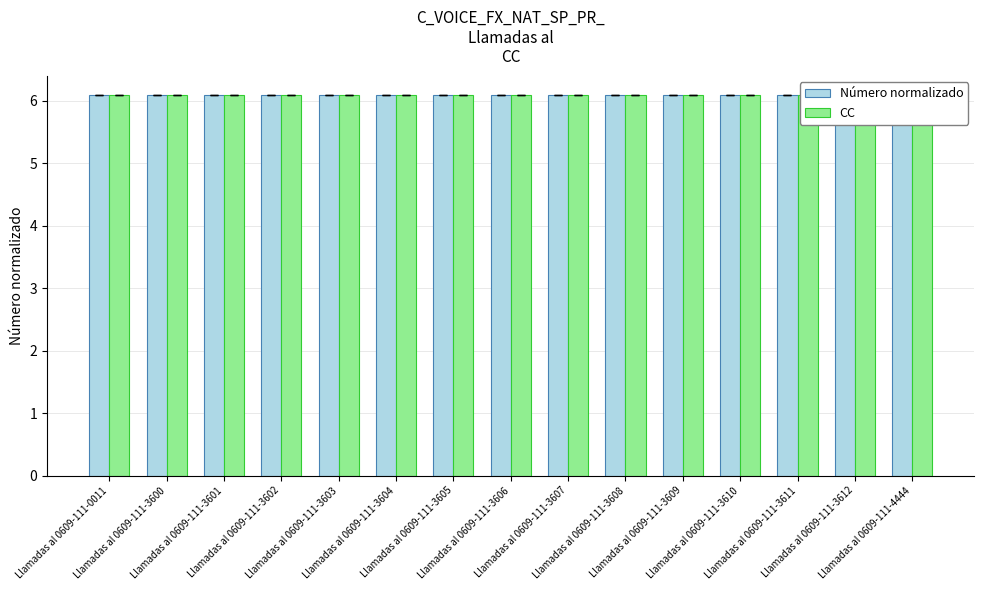

What is the value of the CC bar at the 9th from the left?

6.1